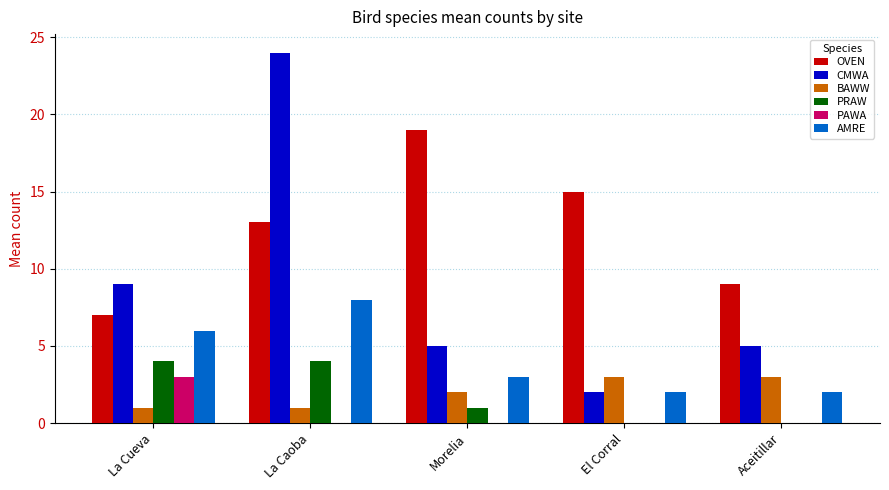

Reading left to right, extract all data points from this chart.

OVEN: La Cueva=7	La Caoba=13	Morelia=19	El Corral=15	Aceitillar=9
CMWA: La Cueva=9	La Caoba=24	Morelia=5	El Corral=2	Aceitillar=5
BAWW: La Cueva=1	La Caoba=1	Morelia=2	El Corral=3	Aceitillar=3
PRAW: La Cueva=4	La Caoba=4	Morelia=1	El Corral=0	Aceitillar=0
PAWA: La Cueva=3	La Caoba=0	Morelia=0	El Corral=0	Aceitillar=0
AMRE: La Cueva=6	La Caoba=8	Morelia=3	El Corral=2	Aceitillar=2